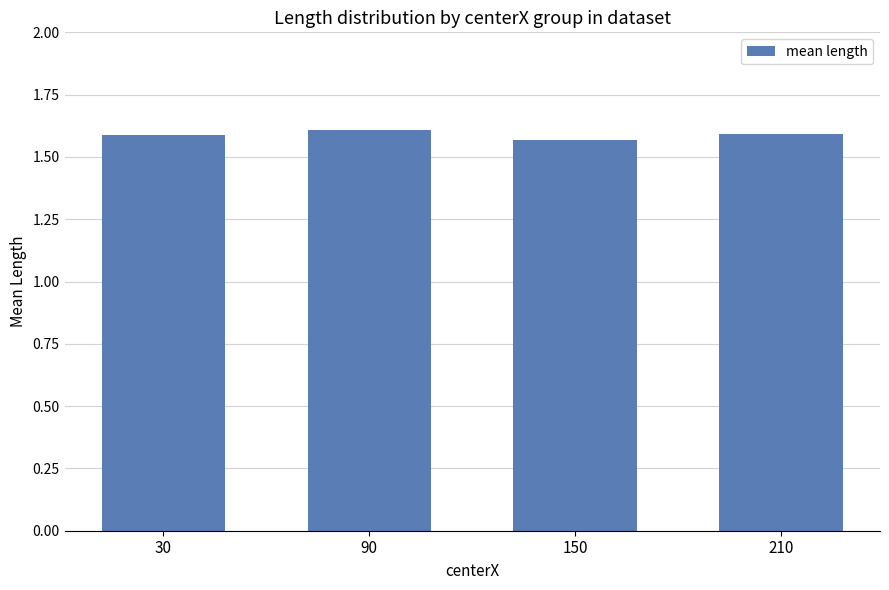

What is the sum of the values at 30 and 210?

3.2